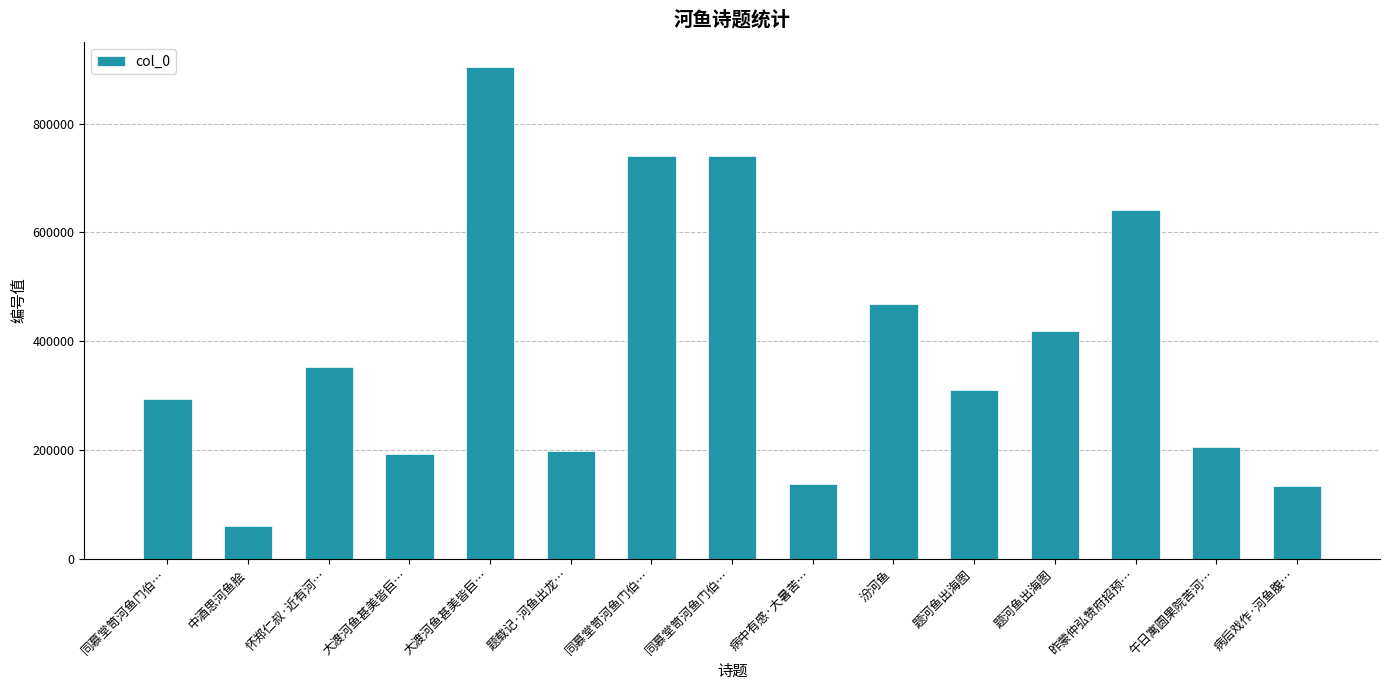

What is the label of the 1st bar from the left?

同慕堂笥河鱼门伯…